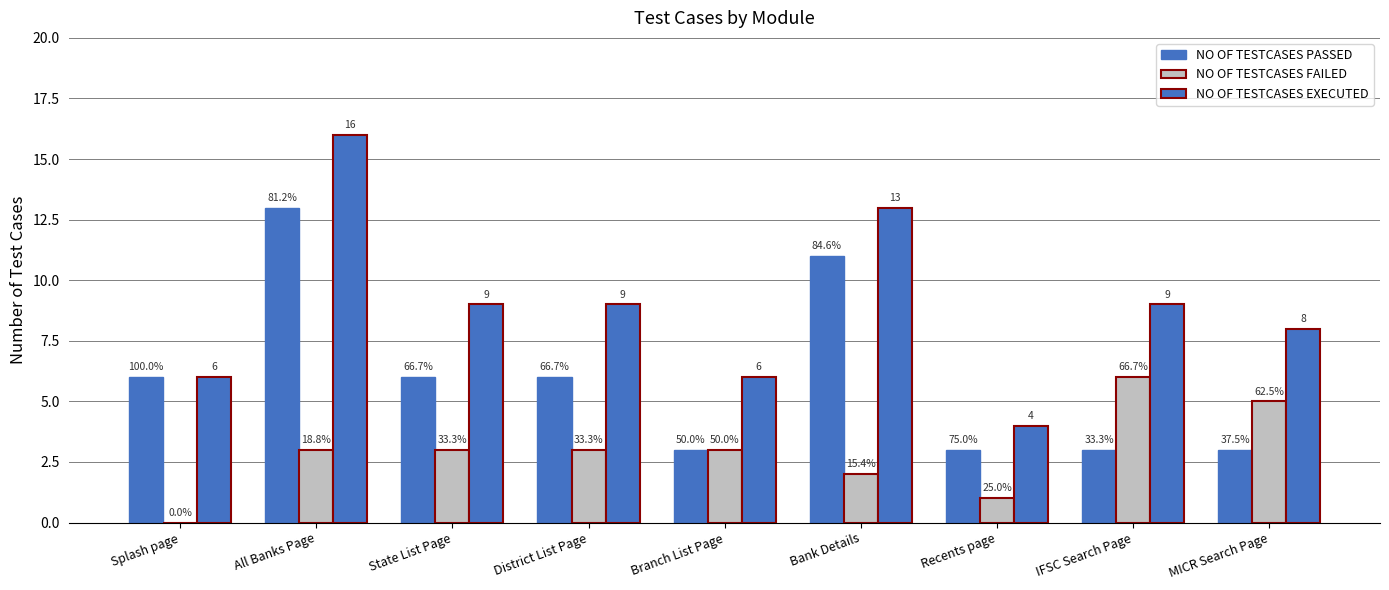

How many groups of bars are there?

9